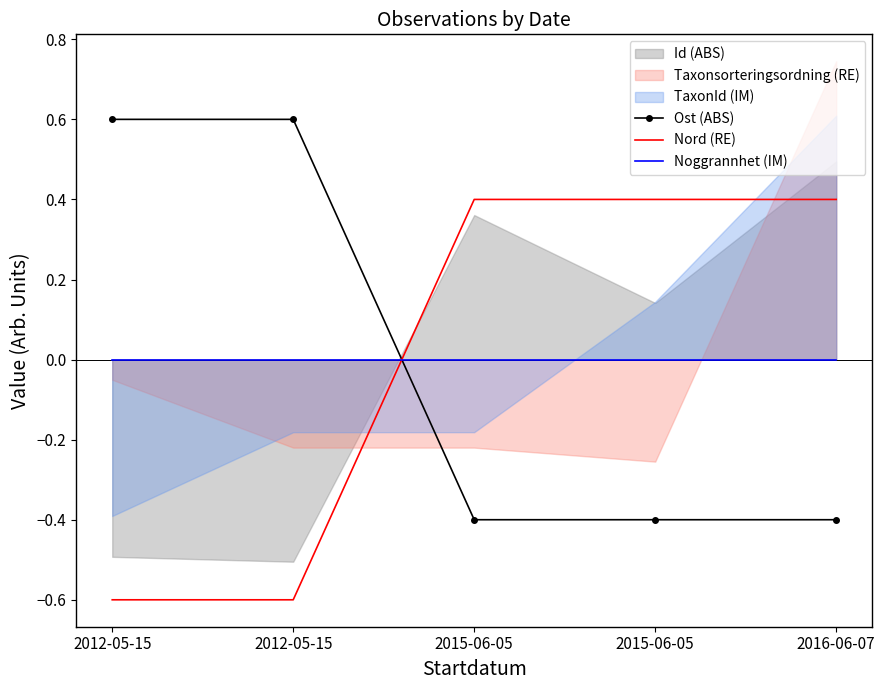

Which label corresponds to the smallest value in the chart?

2012-05-15